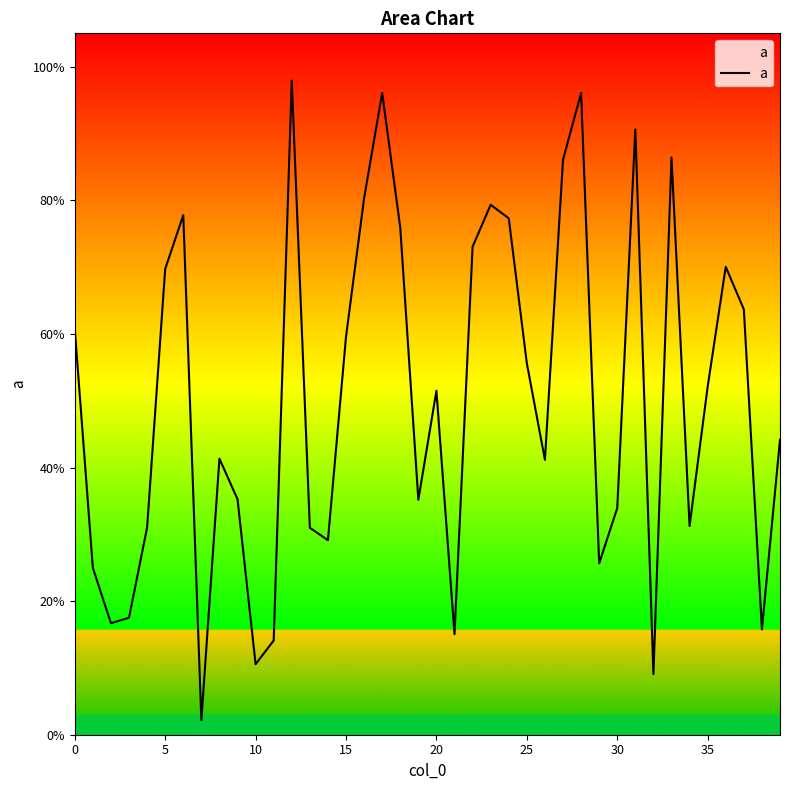

How many interior local valleys (lower than both neighbors) does the data have?

11